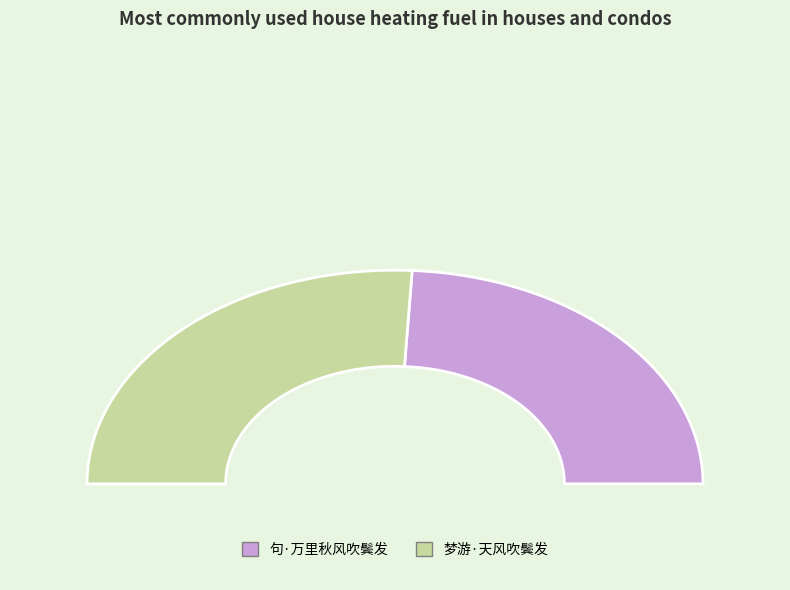

Combined, do 句·万里秋风吹鬓发 and 梦游·天风吹鬓发 account for over 50%?

Yes